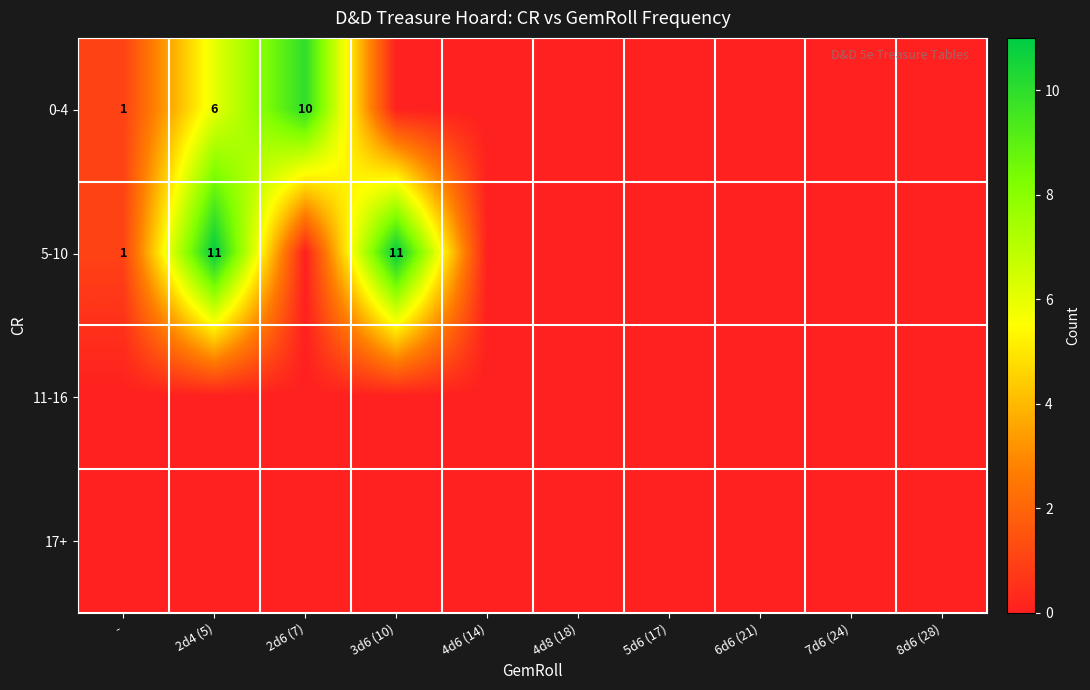

True or false: 5-10 has a value of 0 at -.

False